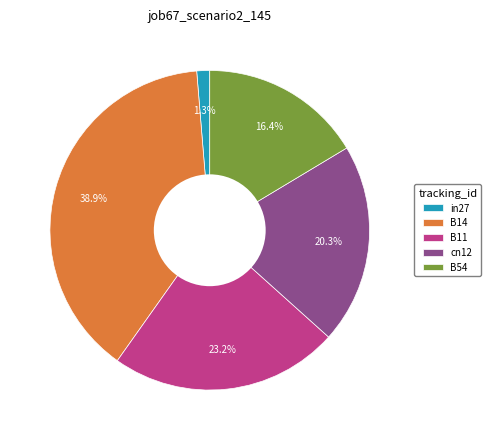

To the nearest percent, what percentage of the pie is B54?

16%